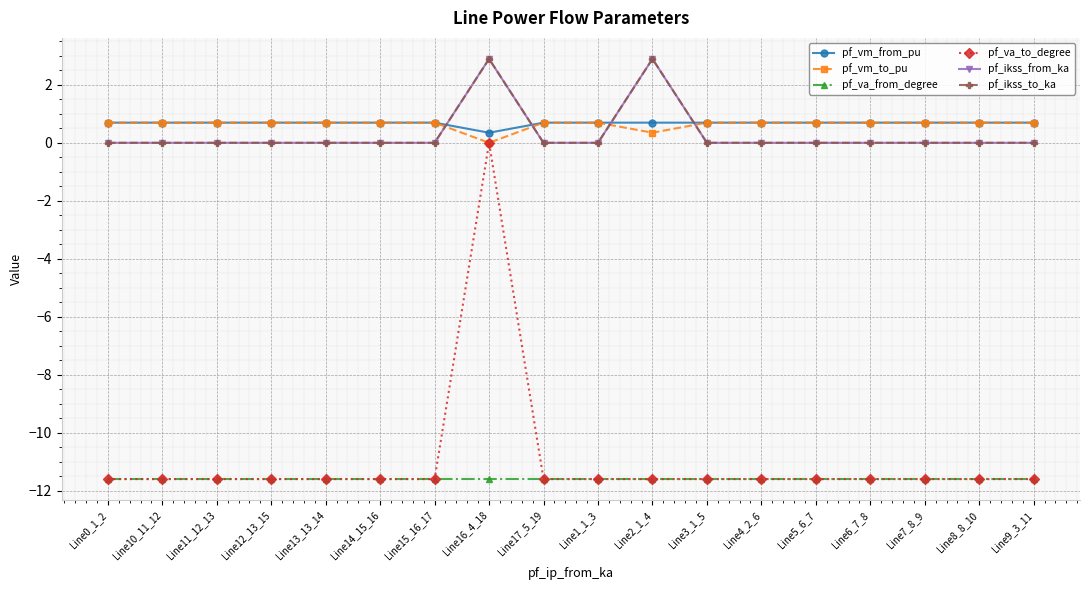

Does the chart have visible grid lines?

Yes